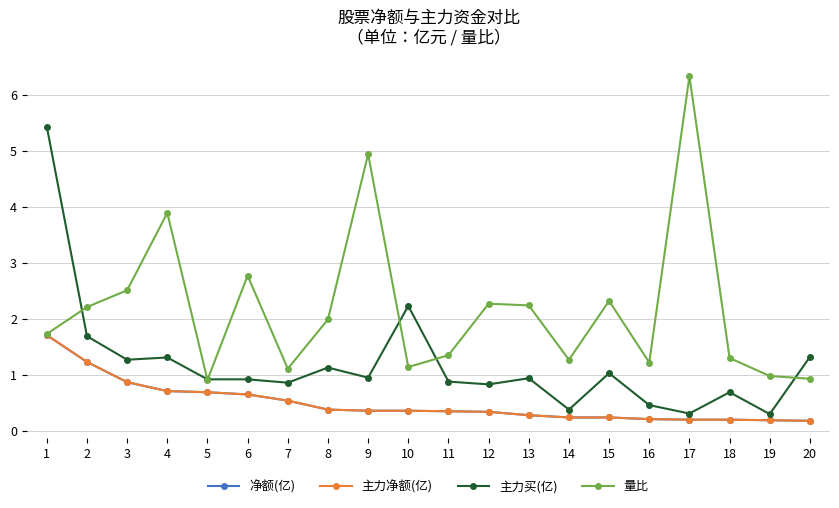

Does the chart have visible grid lines?

Yes